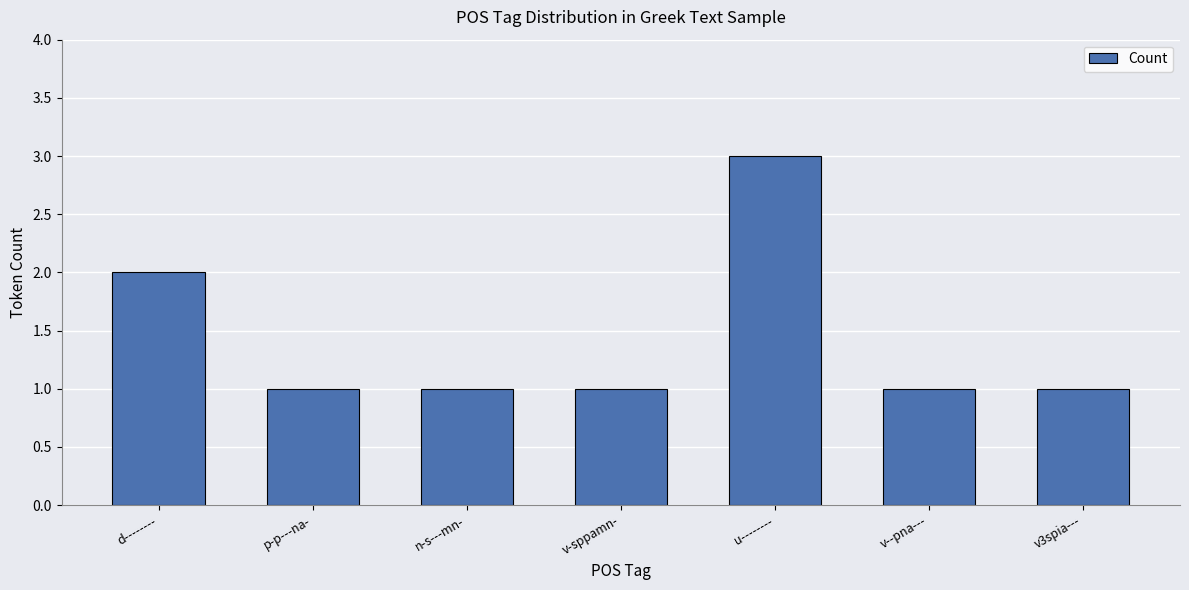

What position from the right is v3spia---?

1